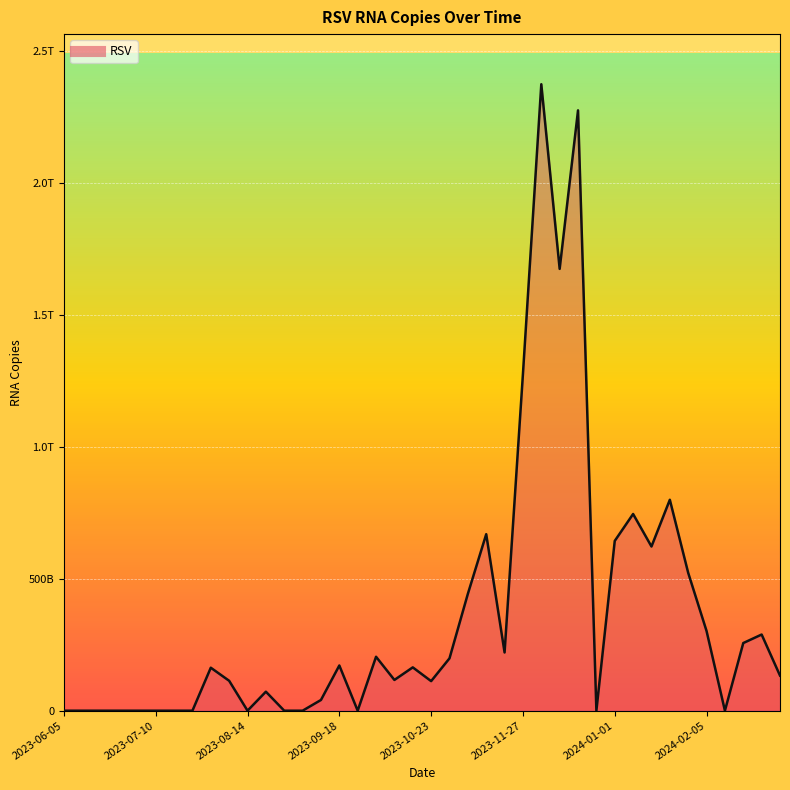

Does the chart have visible grid lines?

Yes